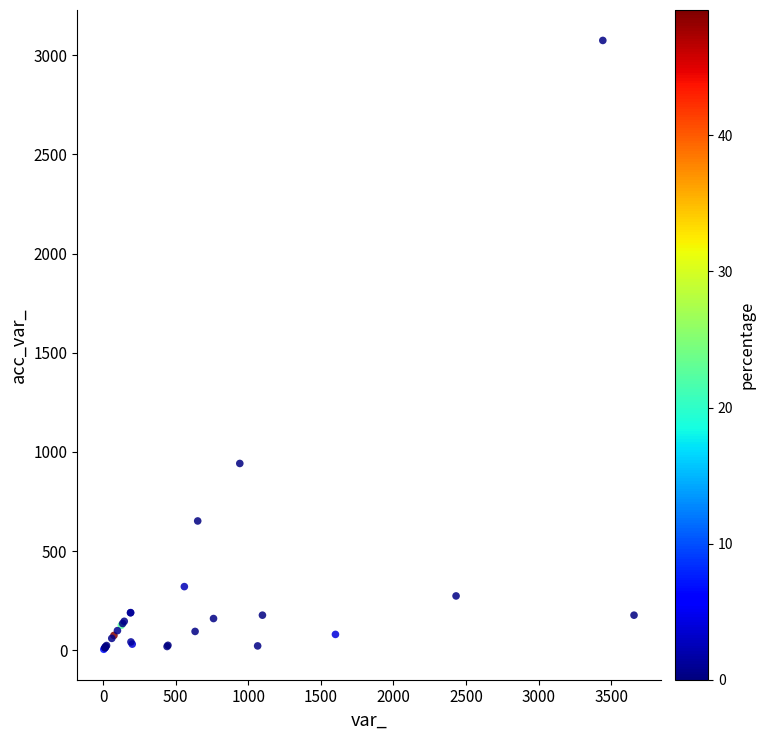

What Y value in the scatter plot is closest to 1540?

942